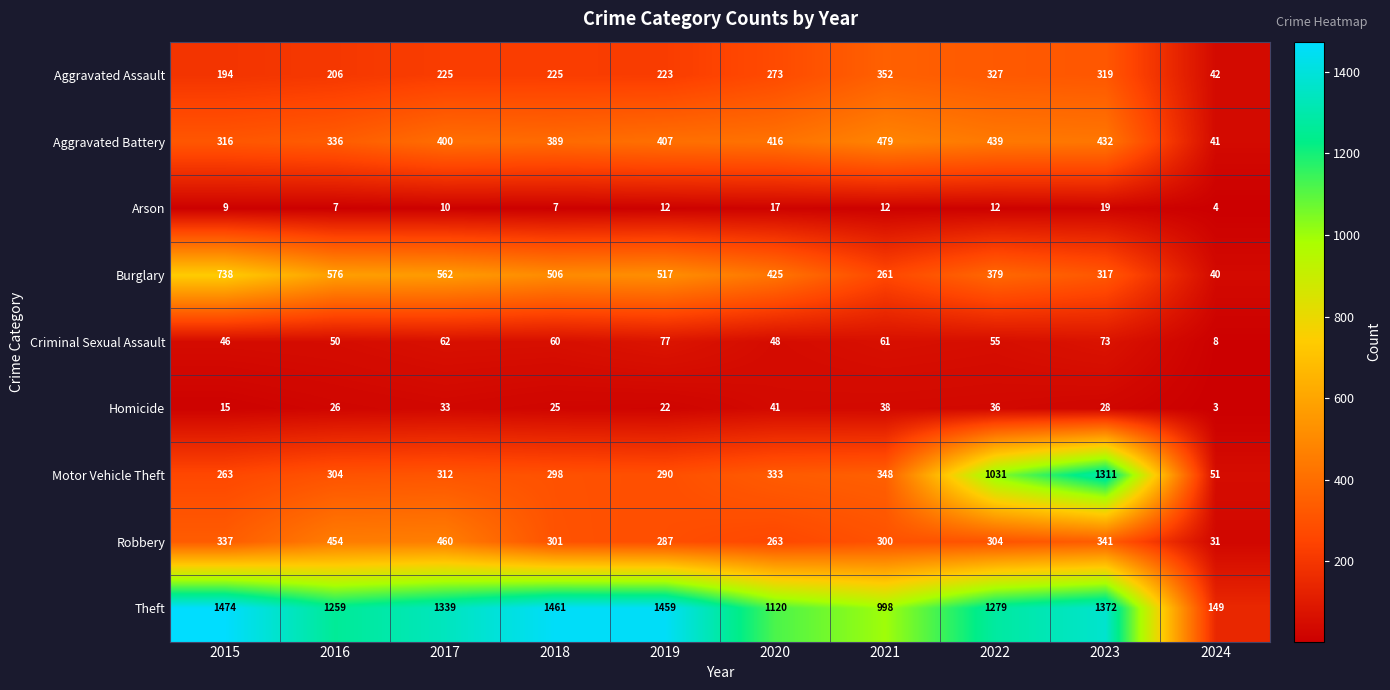

What is the difference between the highest and lowest values at 2018?

1454